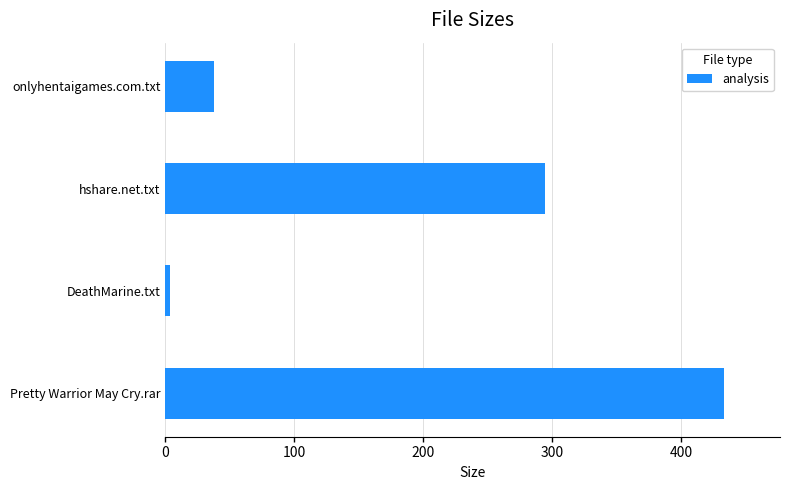

The chart shows a value of 294.0 at hshare.net.txt. True or false?

True